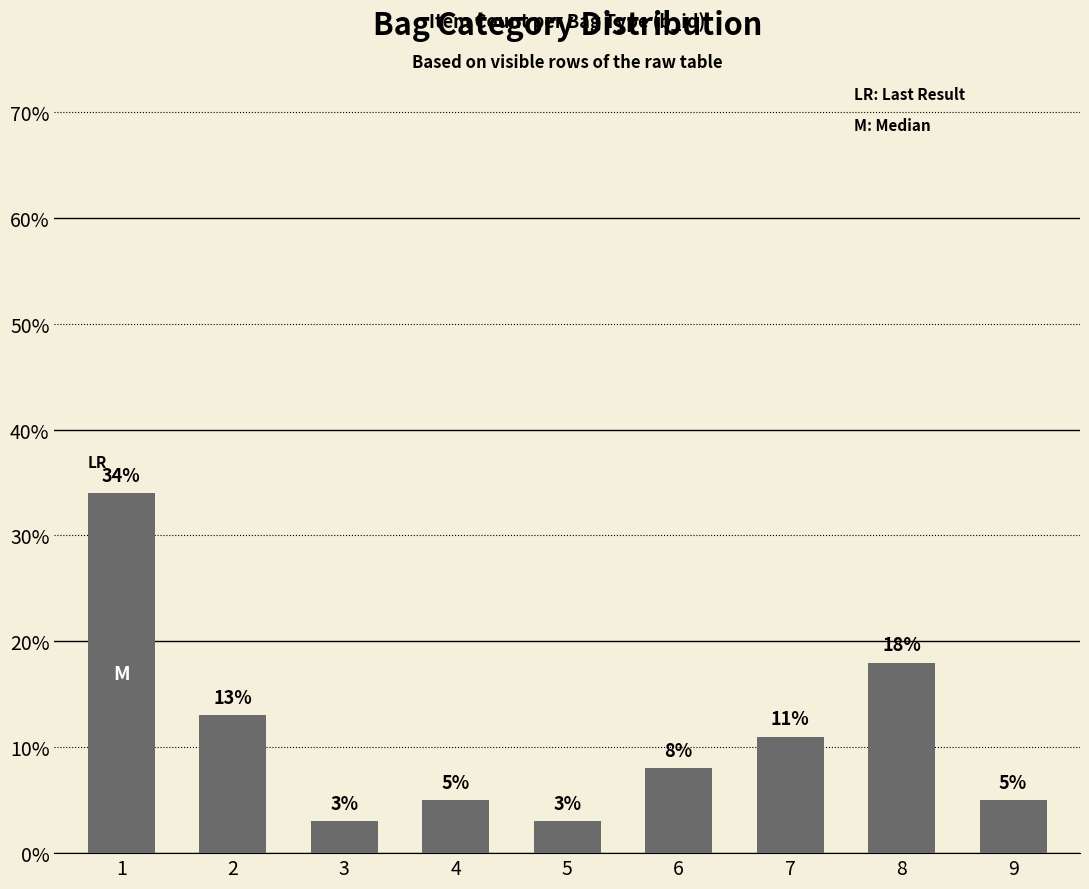

Reading left to right, extract all data points from this chart.

34	13	3	5	3	8	11	18	5